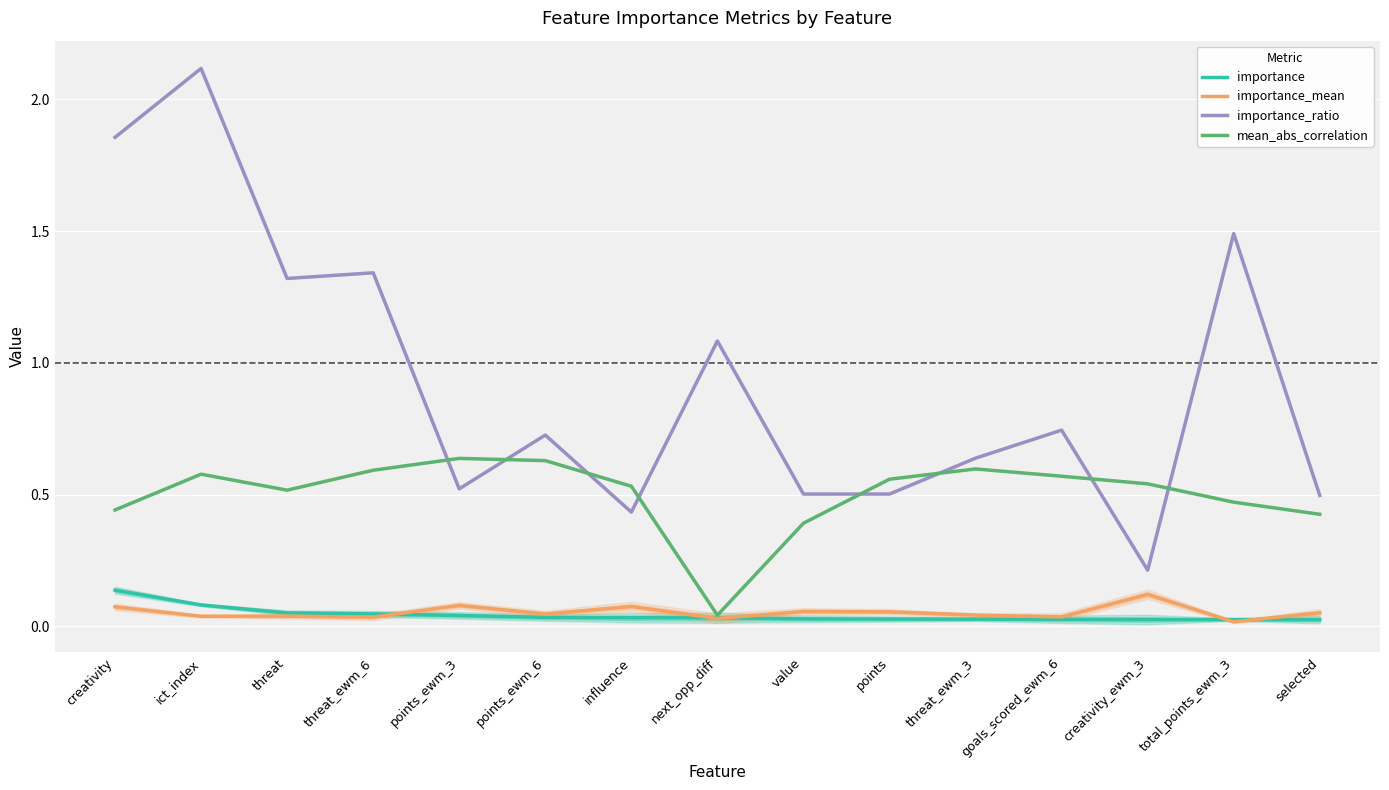

Is it true that importance_ratio equals 1.3 at threat?

True